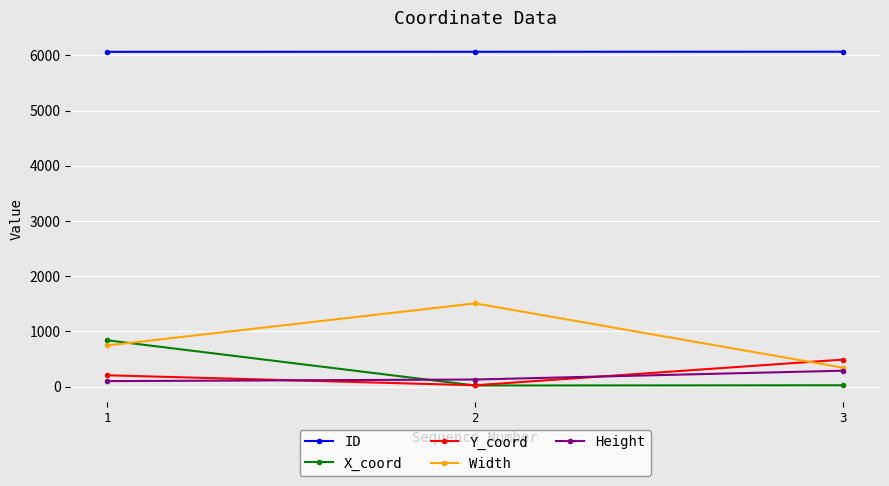

Which series has the largest total across all categories?

ID